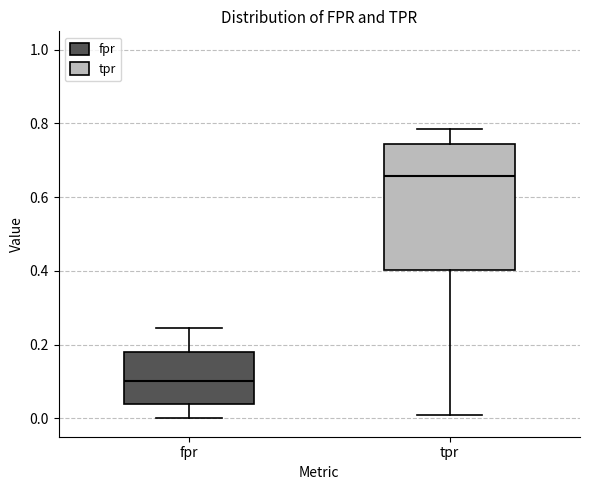

Which box's median line is the lowest?

fpr